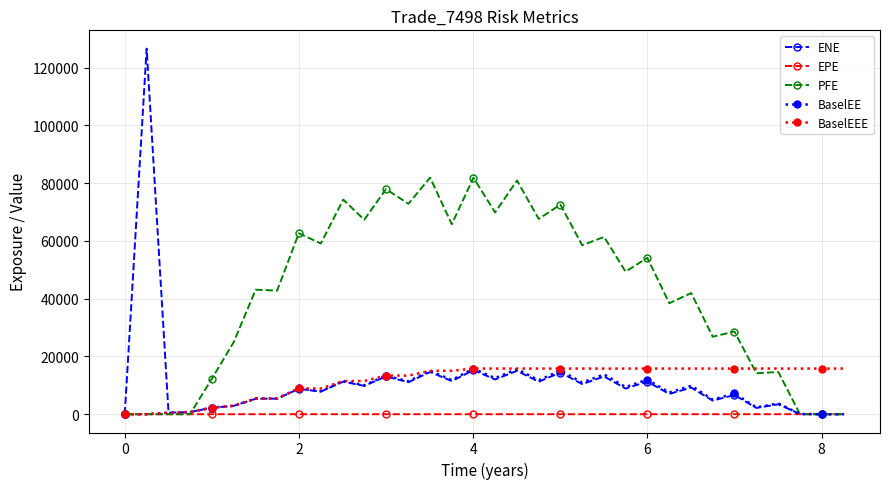

What is the value of the PFE point at the 21st from the left?

72557.6